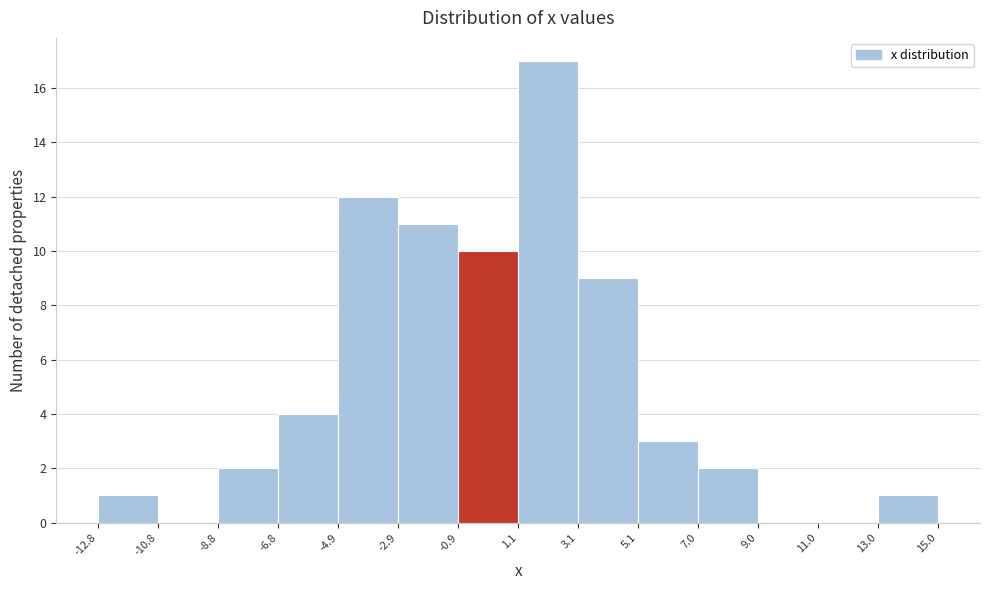

Which range on the x-axis has the tallest bar?

1.1 to 3.1